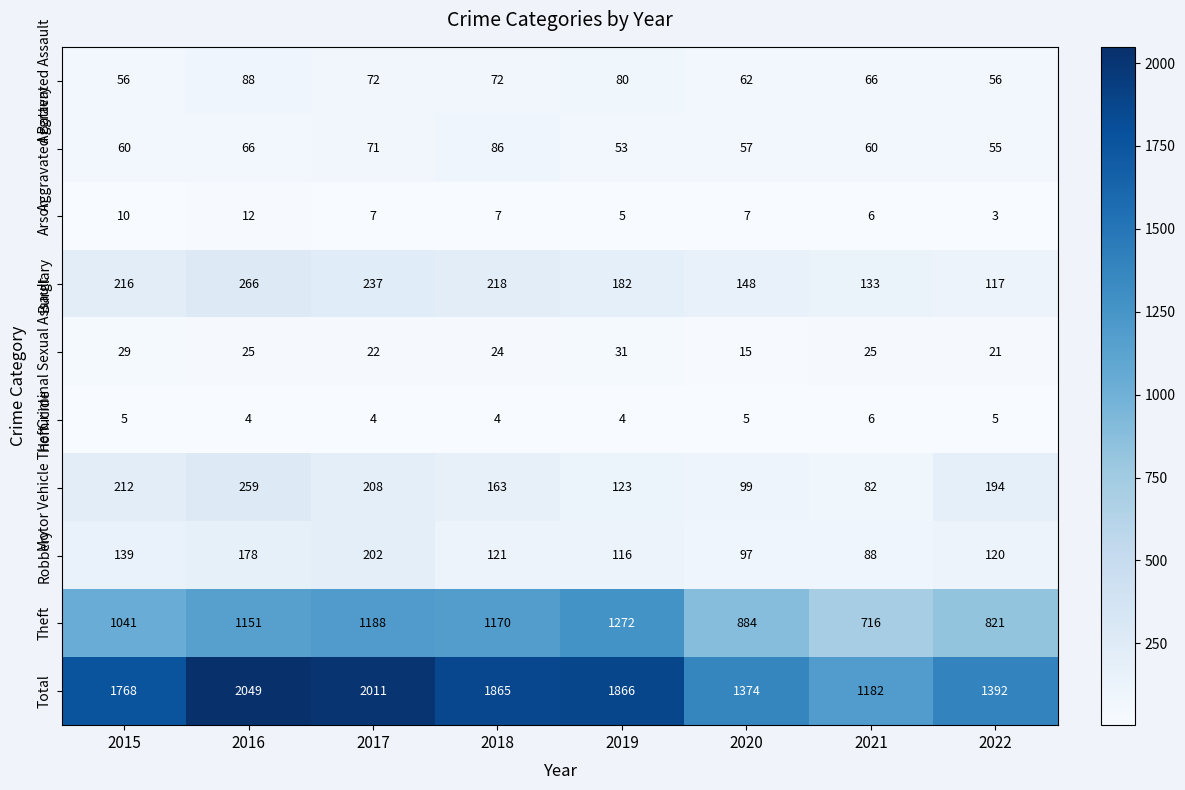

What is the difference between the maximum and second lowest values in the Motor Vehicle Theft series?

160